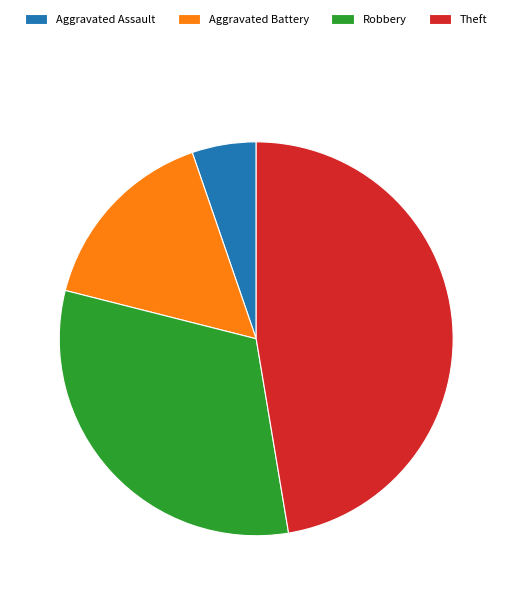

What is the ratio of the value at Theft to the value at Robbery?

1.5